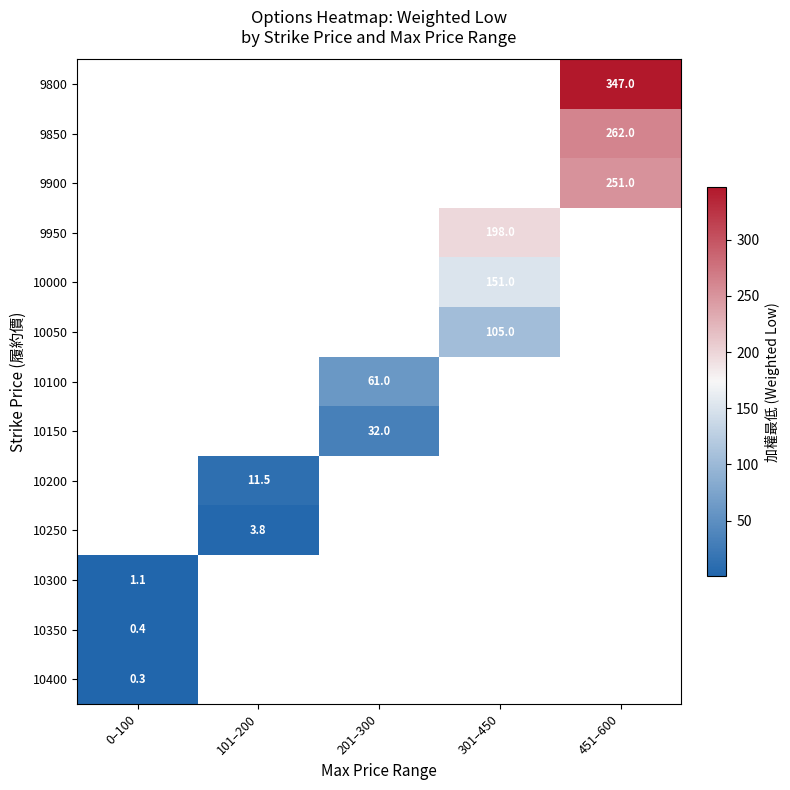

The 10150 series shows 46.1 at 201–300. True or false?

False